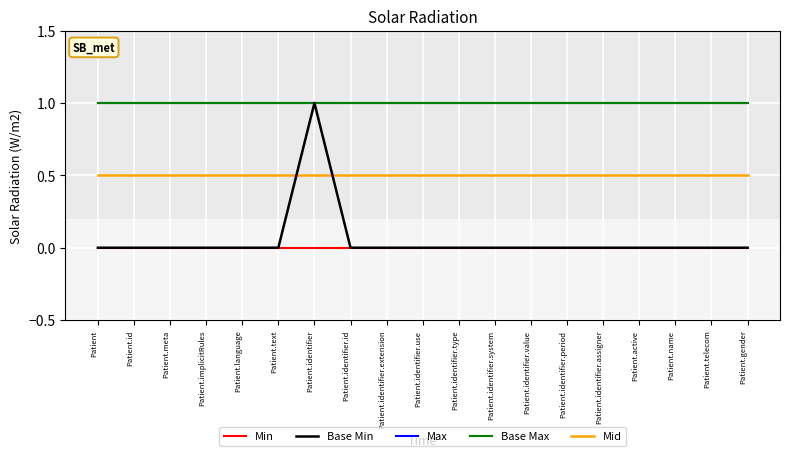

Reading right to left, list all the values displayed in this chart.

Min: 0.0	0.0	0.0	0.0	0.0	0.0	0.0	0.0	0.0	0.0	0.0	0.0	0.0	0.0	0.0	0.0	0.0	0.0	0.0
Base Min: 0.0	0.0	0.0	0.0	0.0	0.0	0.0	0.0	0.0	0.0	0.0	0.0	1.0	0.0	0.0	0.0	0.0	0.0	0.0
Max: 1.0	1.0	1.0	1.0	1.0	1.0	1.0	1.0	1.0	1.0	1.0	1.0	1.0	1.0	1.0	1.0	1.0	1.0	1.0
Base Max: 1.0	1.0	1.0	1.0	1.0	1.0	1.0	1.0	1.0	1.0	1.0	1.0	1.0	1.0	1.0	1.0	1.0	1.0	1.0
Mid: 0.5	0.5	0.5	0.5	0.5	0.5	0.5	0.5	0.5	0.5	0.5	0.5	0.5	0.5	0.5	0.5	0.5	0.5	0.5